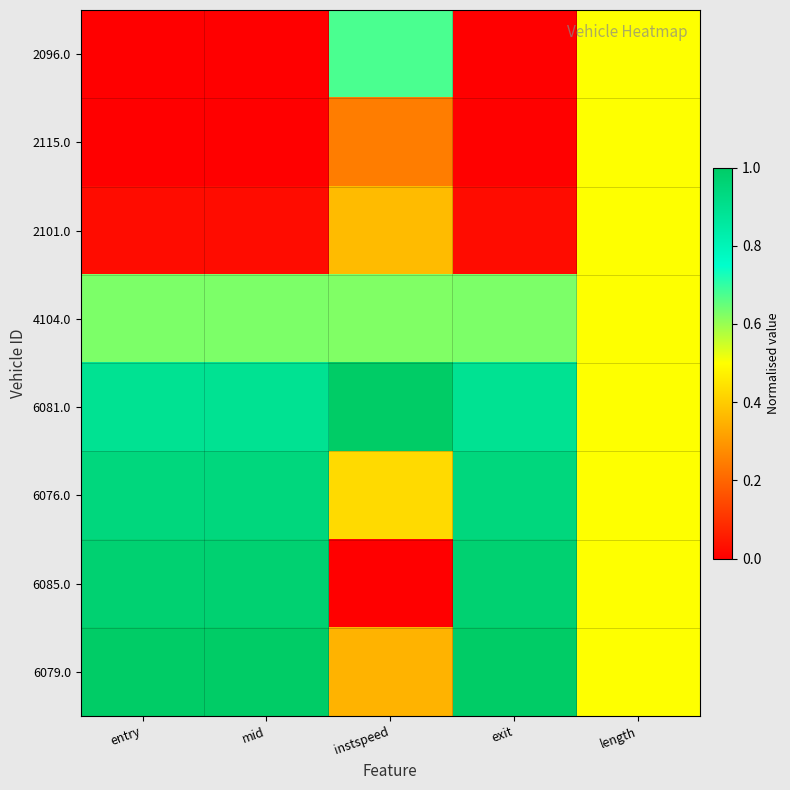

Which has a higher value, entry or length?

length